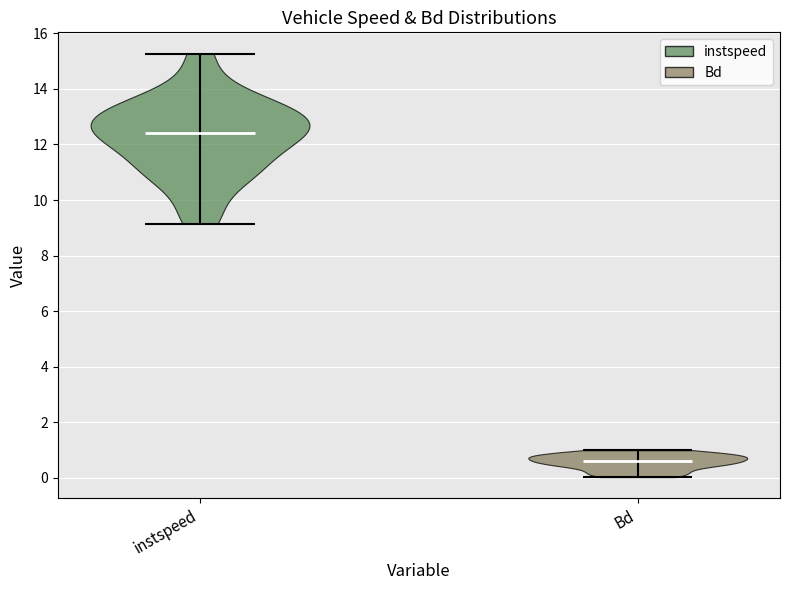

Reading left to right, read every violin against the y-axis: where its median line is, and the lowest and highest points it reaches. The values are not printed on the chart, so give them approximately, as read against the axis.

instspeed: median line 12.4, lowest point 9.2, highest point 15.2
Bd: median line 0.6, lowest point 0.0, highest point 1.0